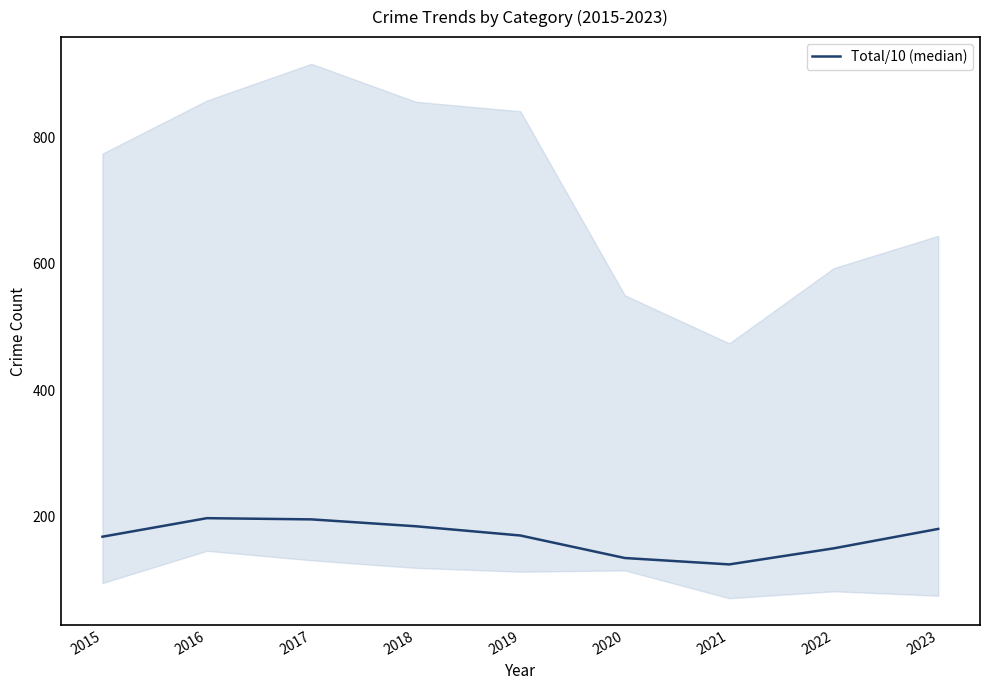

The value at 2018 is 184.8. True or false?

True